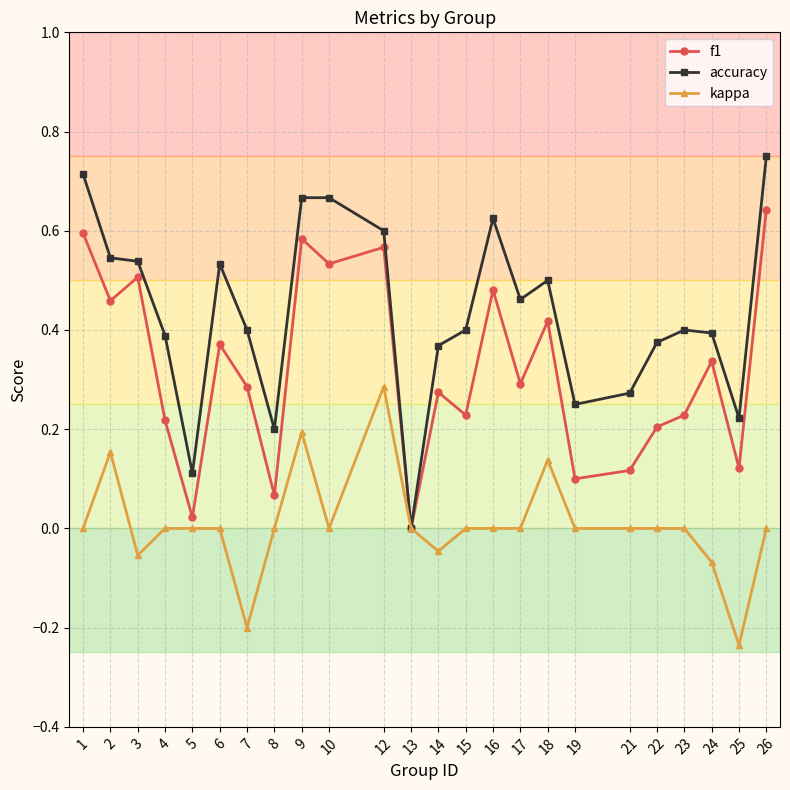

How many lines are shown in the chart?

3